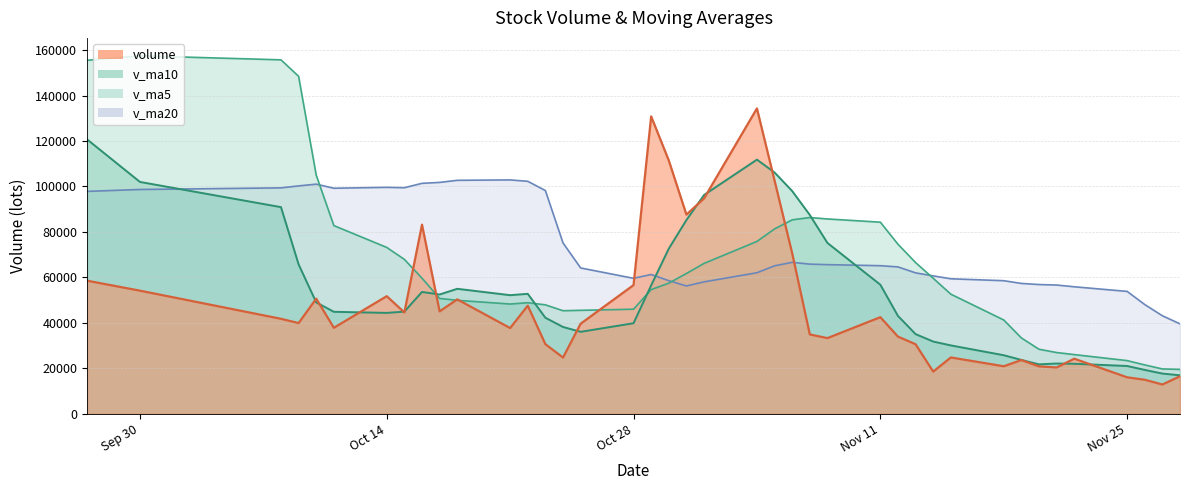

The value of v_ma20 at 2019-09-27 is 169019.3. True or false?

False